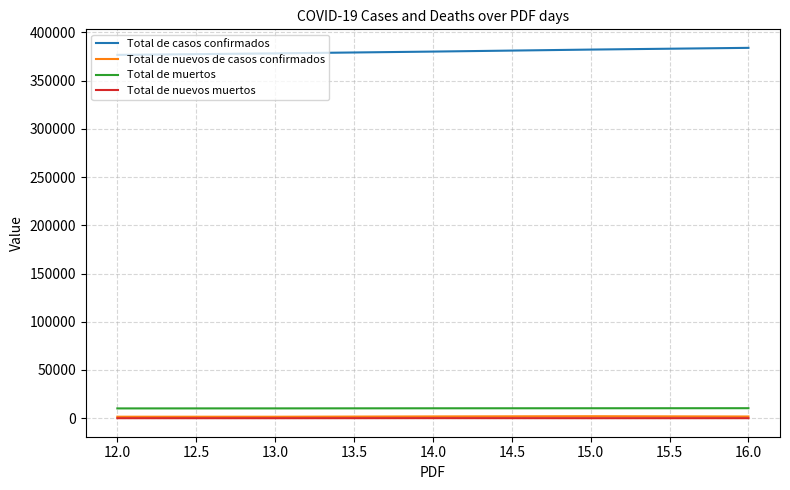

What is the highest value of the Total de casos confirmados series?

383902